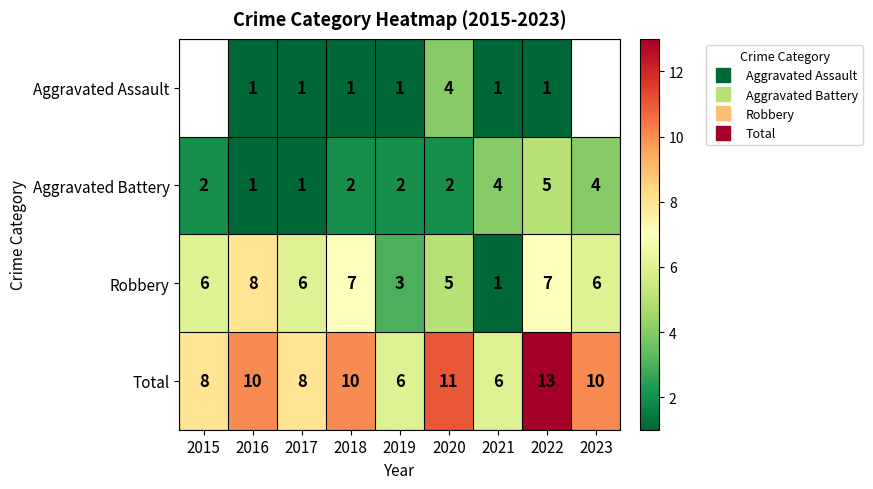

Which series has the largest total across all categories?

Total